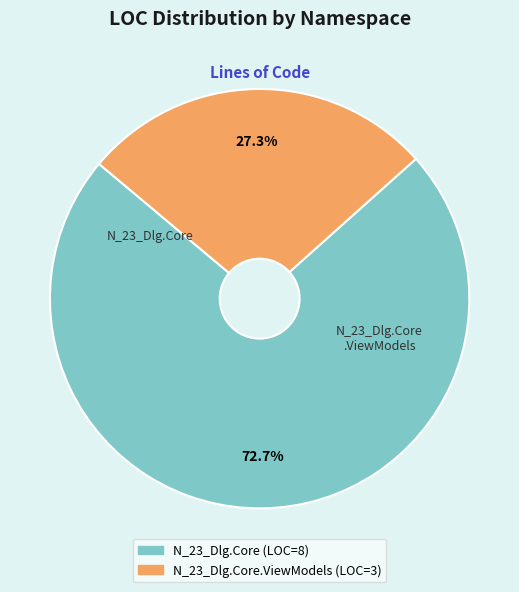

Does any single category account for the majority?

Yes